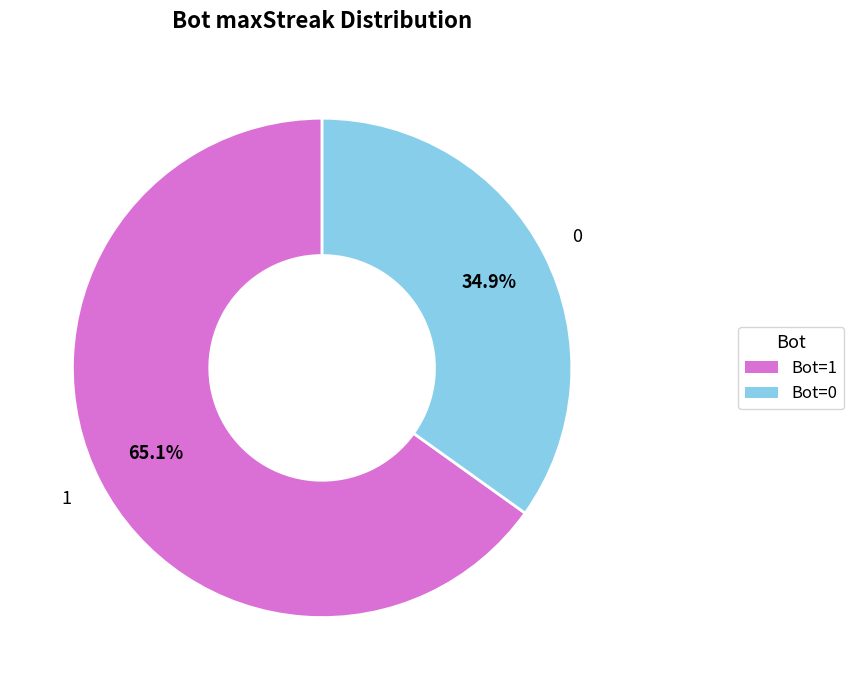

To the nearest percent, what percentage of the pie is 1?

65%